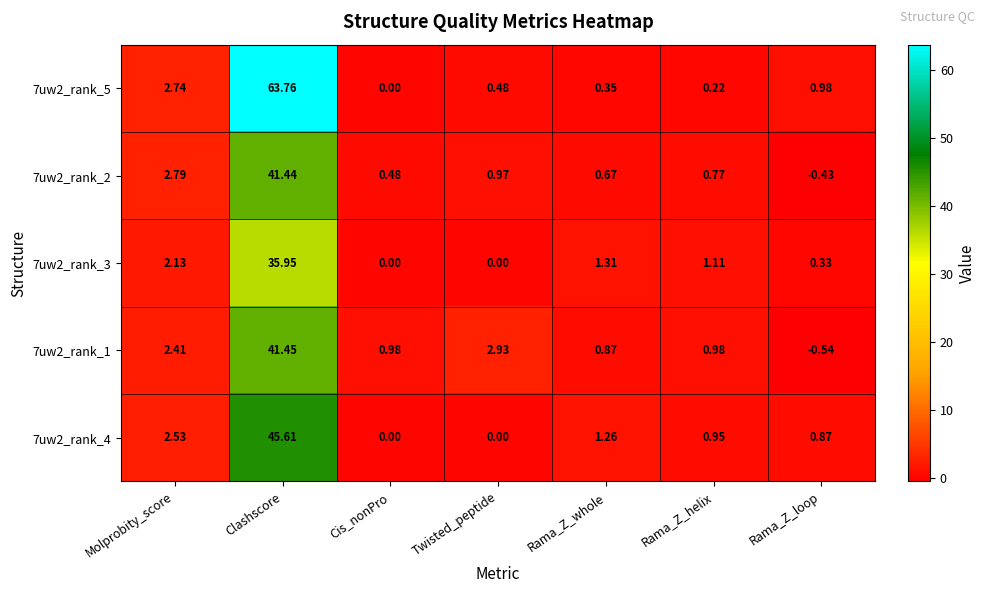

At which label does 7uw2_rank_2 reach its peak?

Clashscore